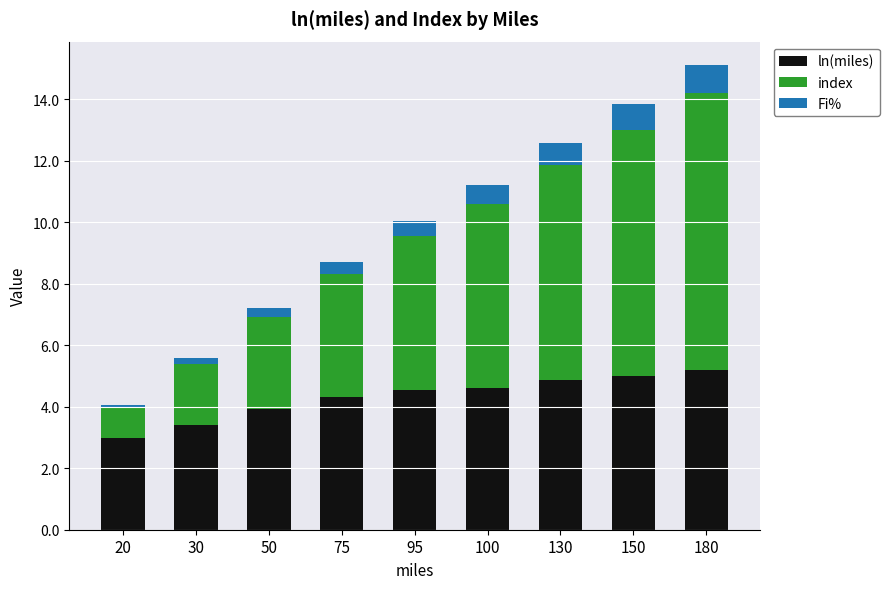

What value does the ln(miles) series have at 75?

4.3